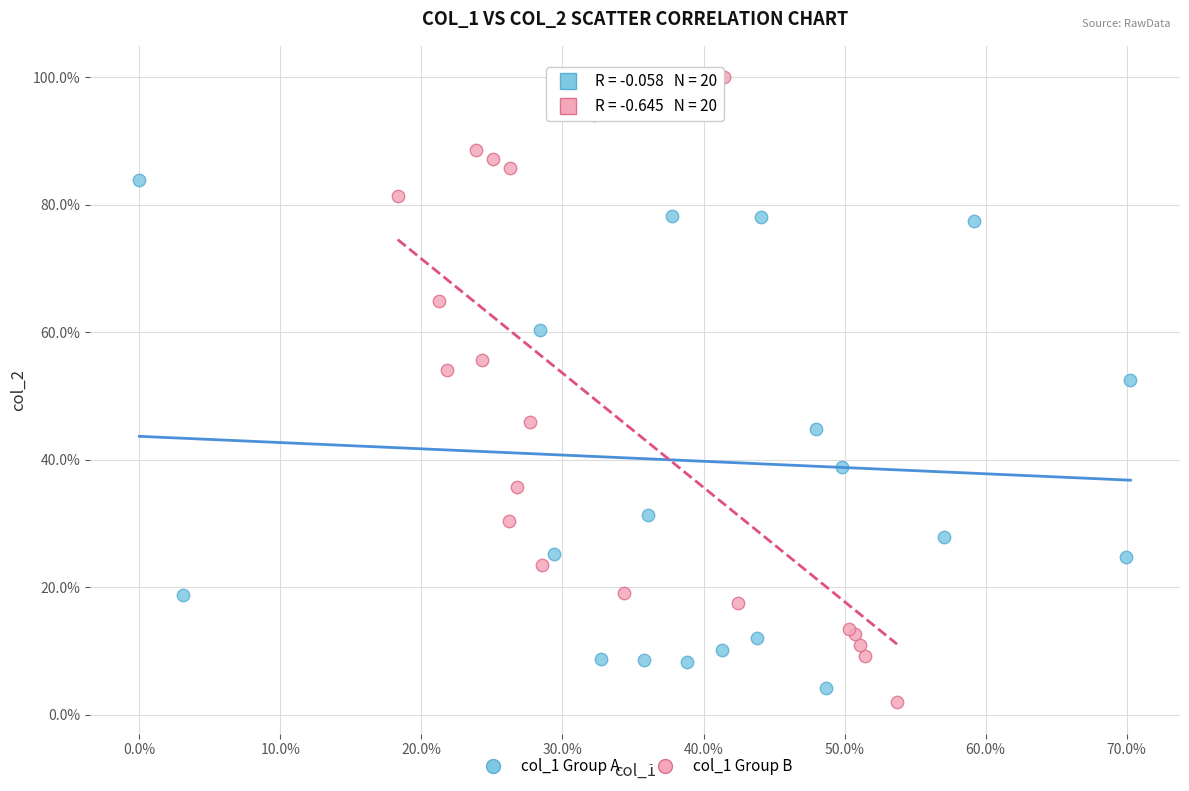

What are all the series names shown in the legend?

col_1 Group A, col_1 Group B